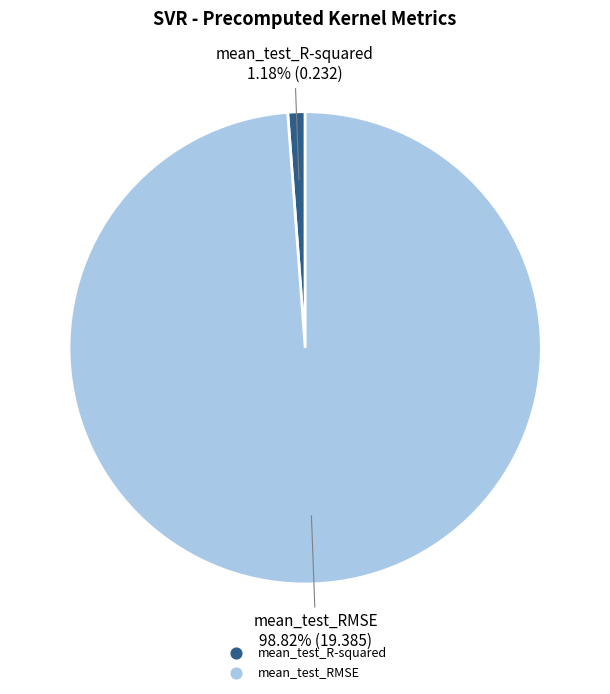

Count the number of slices in the pie.

2